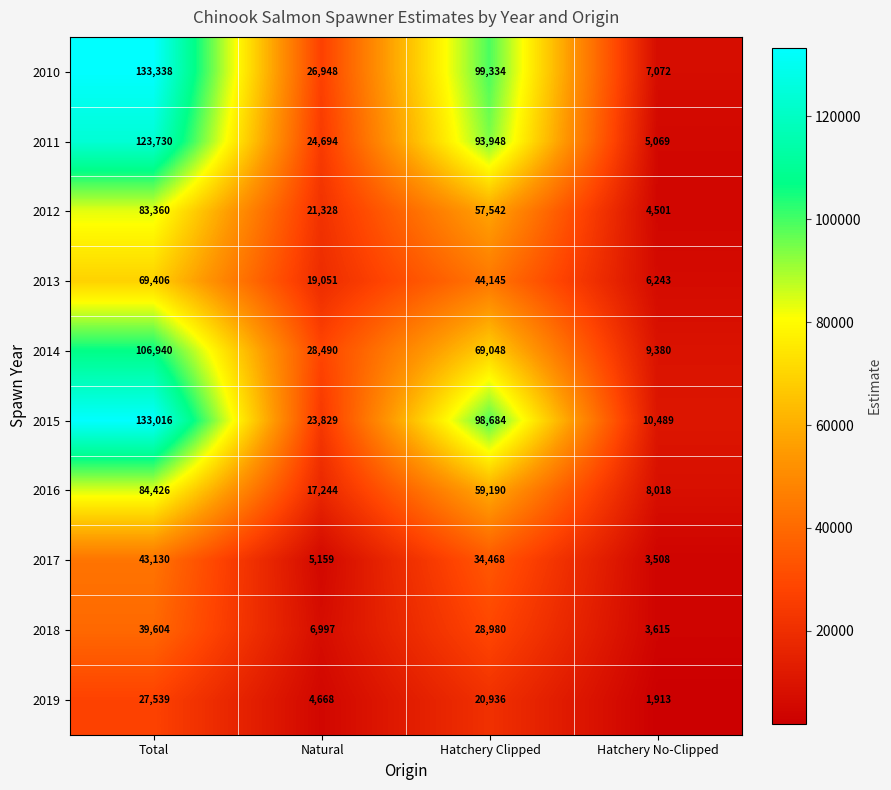

What is the sum of all 2012 values?

166731